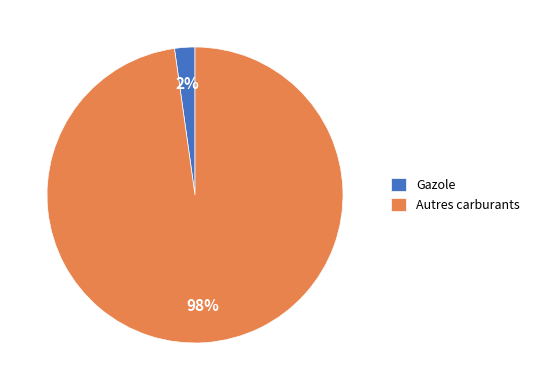

To the nearest percent, what is the difference between the largest and smallest slice percentages?

96%